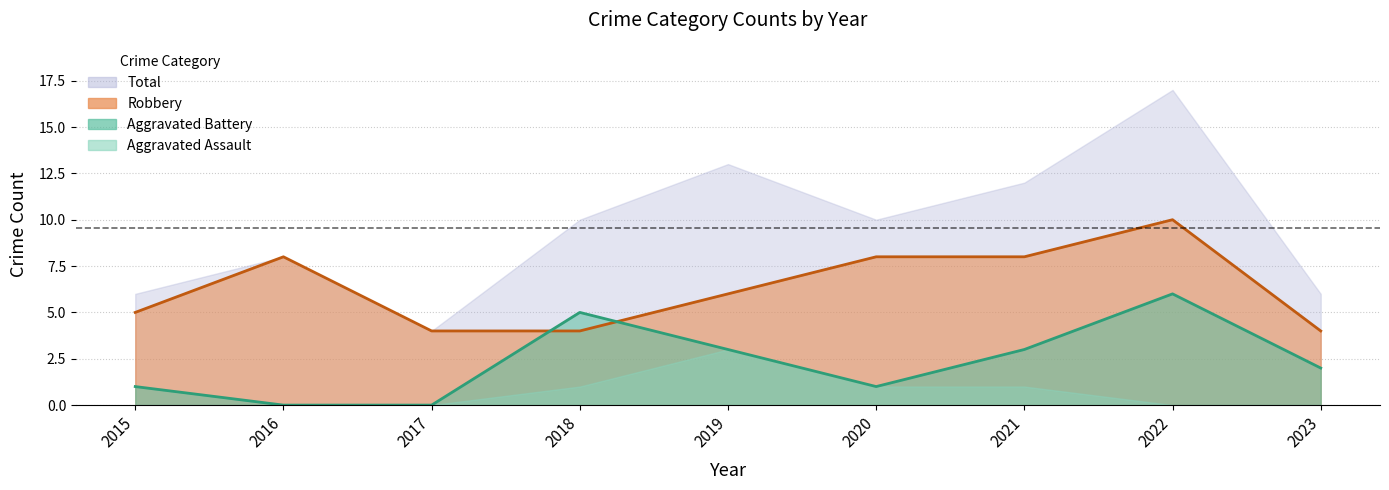

What is the sum of the Aggravated Battery values at 2023 and 2019?

5